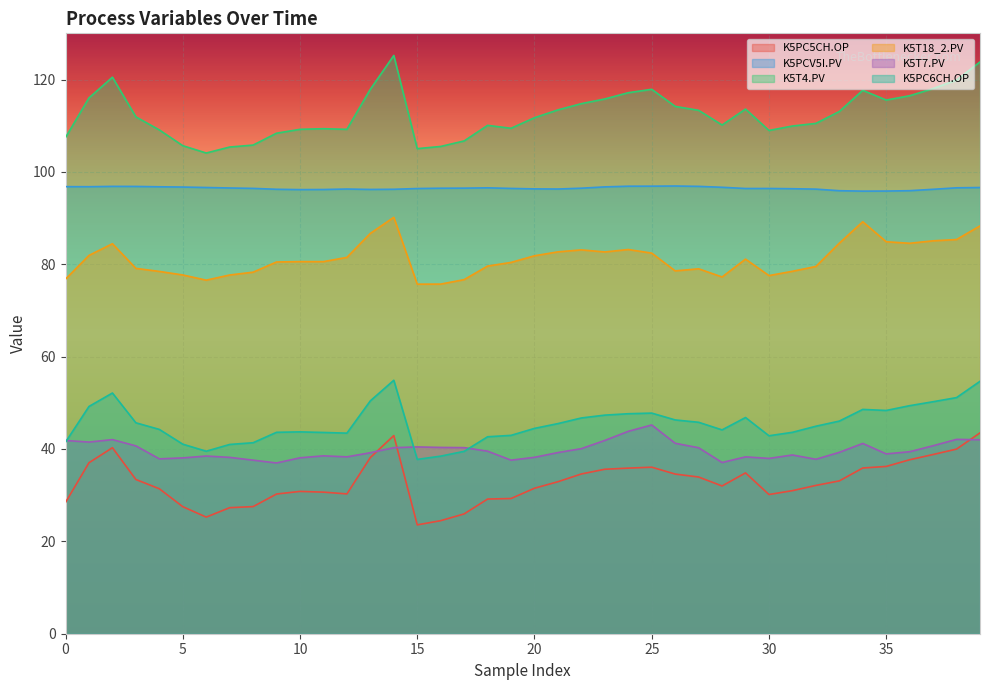

What is the maximum value for K5PCV5I.PV?

96.9